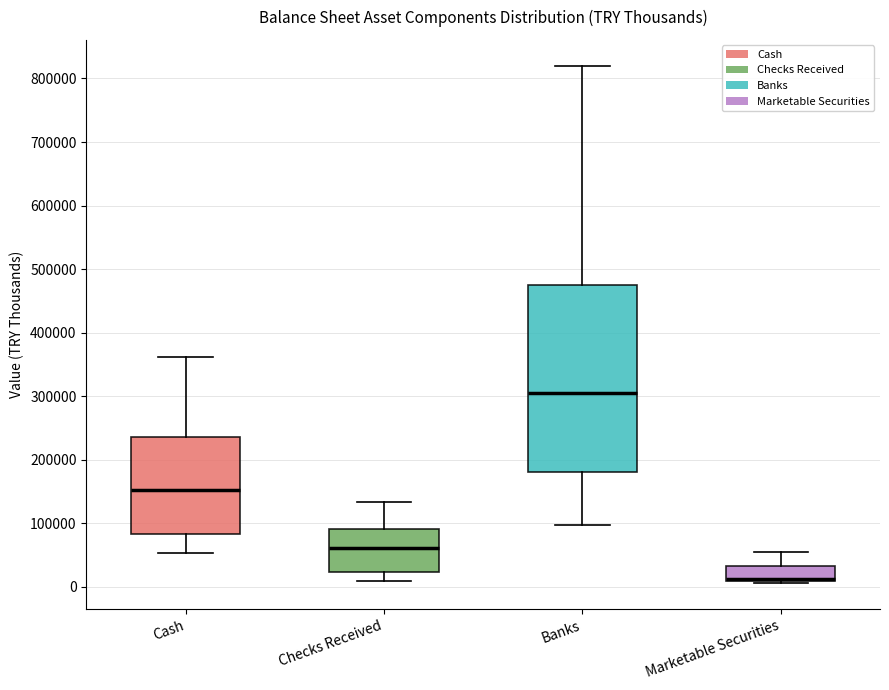

Where is the upper edge of the box for Banks on the y-axis? The values are not printed on the chart, so give them approximately, as read against the axis.

470000